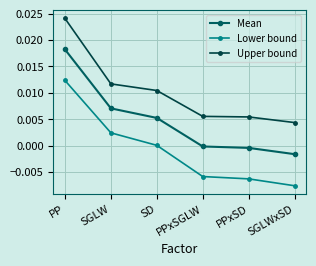

Rank the series by their maximum value, from highest to lowest.

Upper bound, Mean, Lower bound